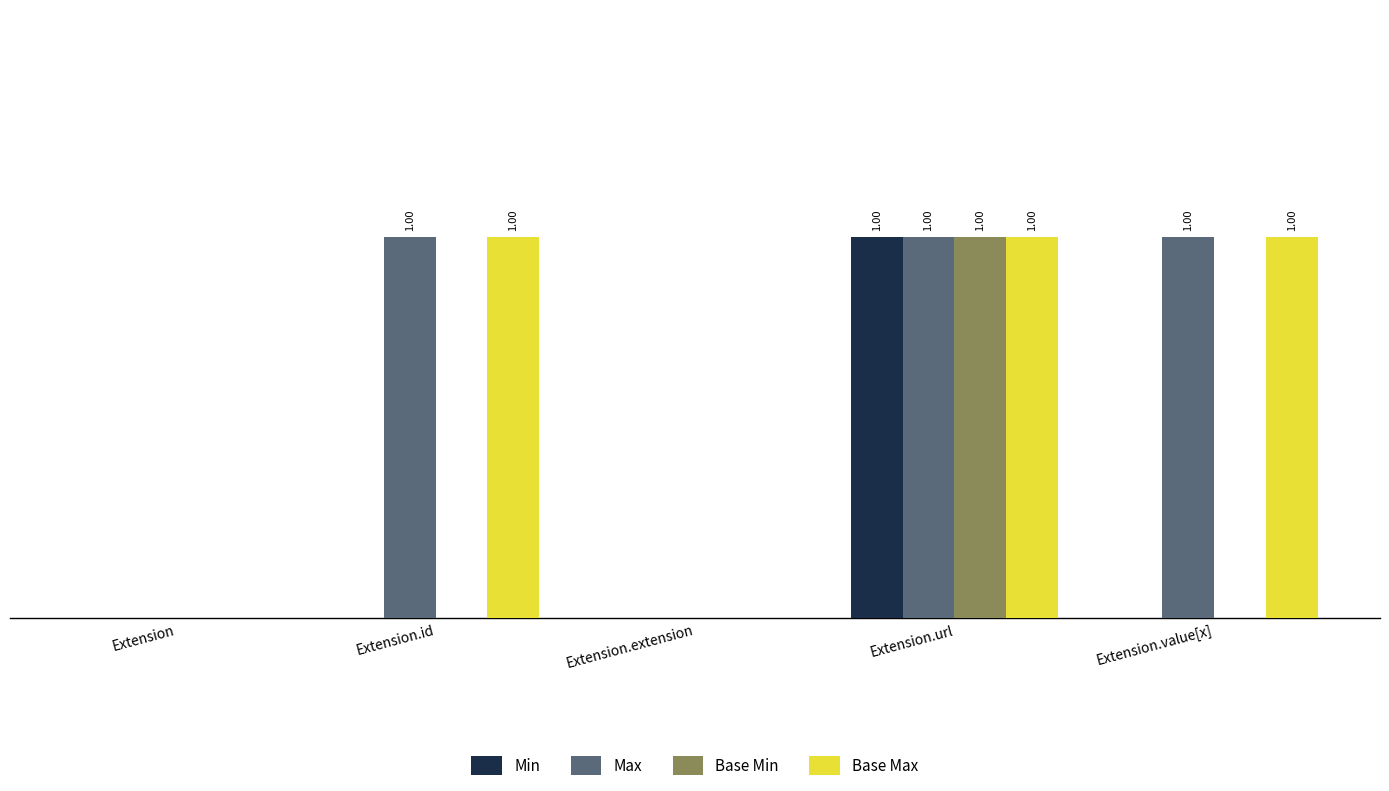

What are all the series names shown in the legend?

Min, Max, Base Min, Base Max